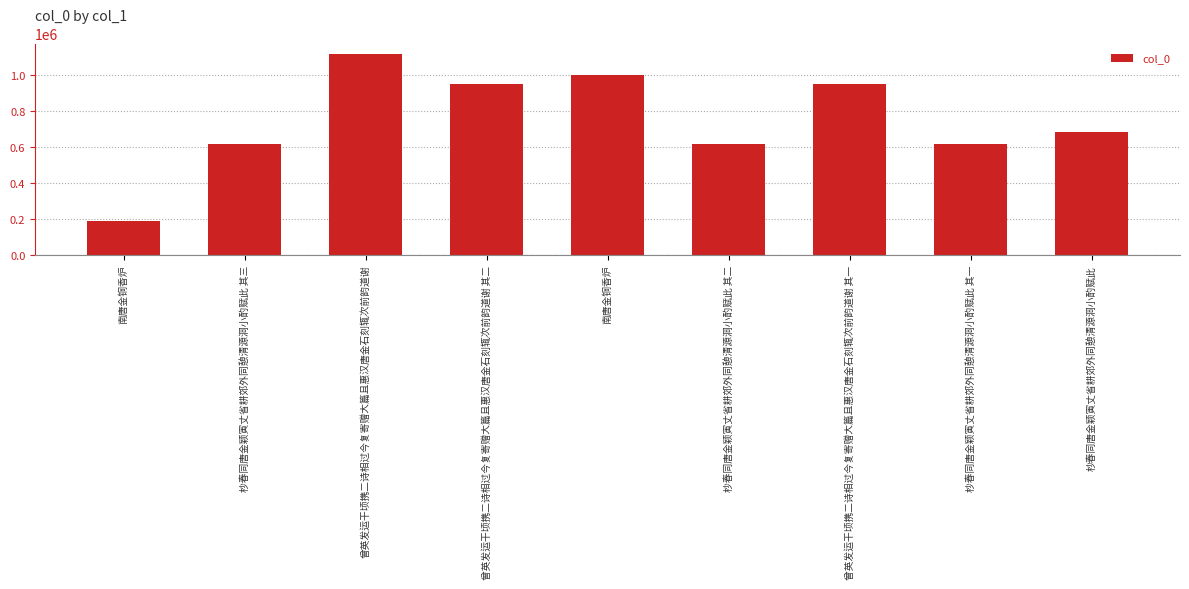

Read the value at 杪春同唐金颖寅丈省耕郊外同憩清源洞小酌赋此, to the nearest 50.

685150